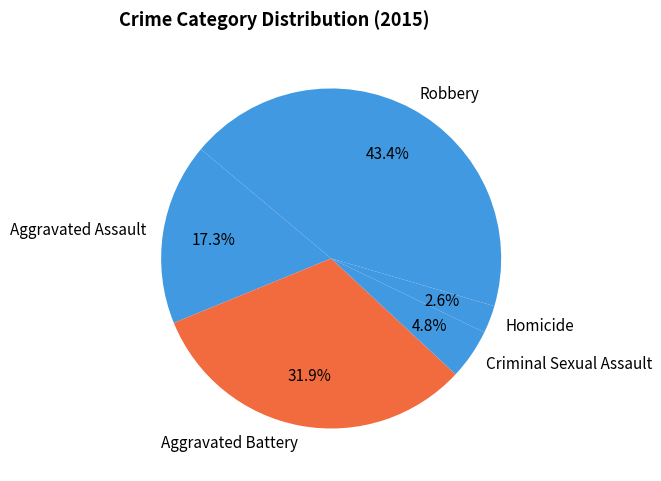

To the nearest percent, what portion does Aggravated Battery represent?

32%